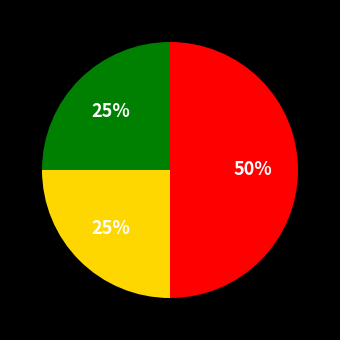

Count the number of slices in the pie.

3